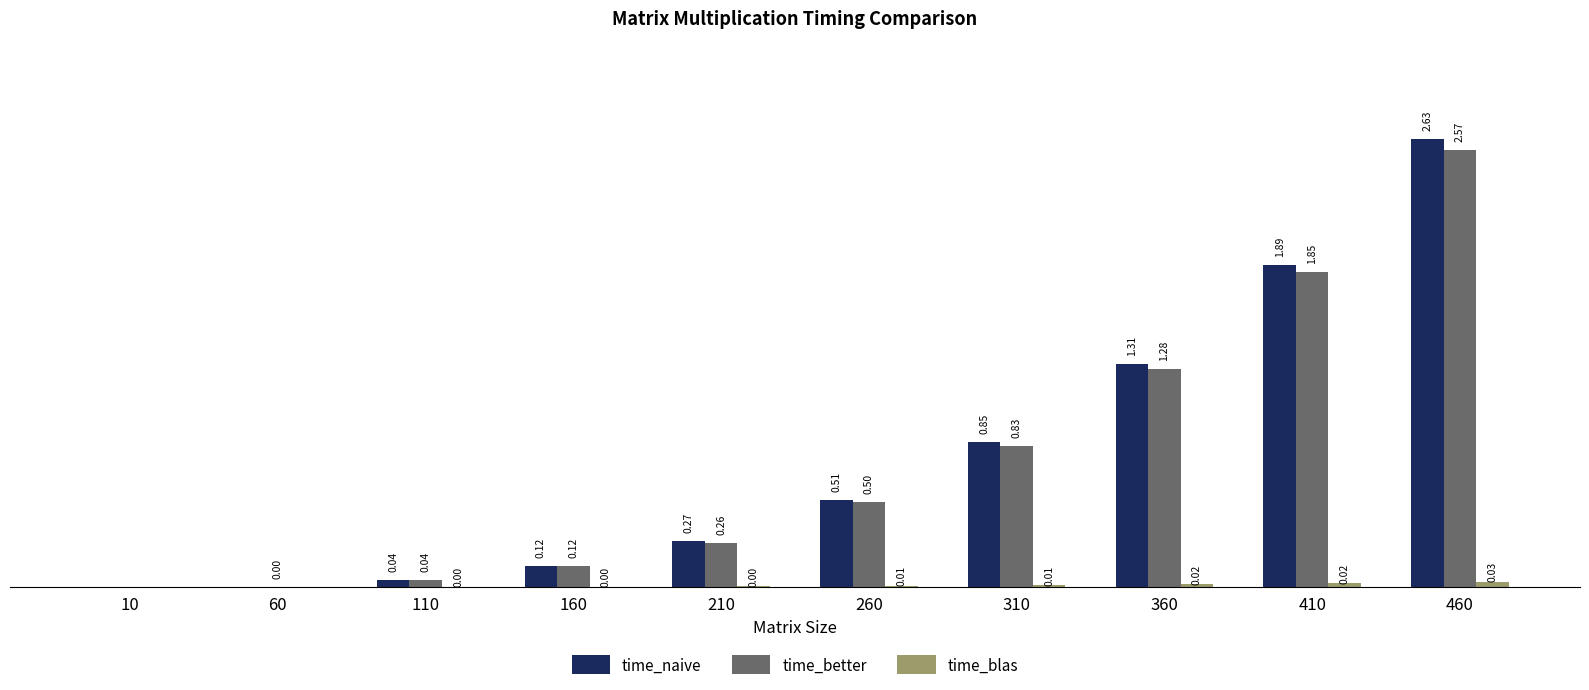

Which series changed the most between 60 and 360?

time_naive